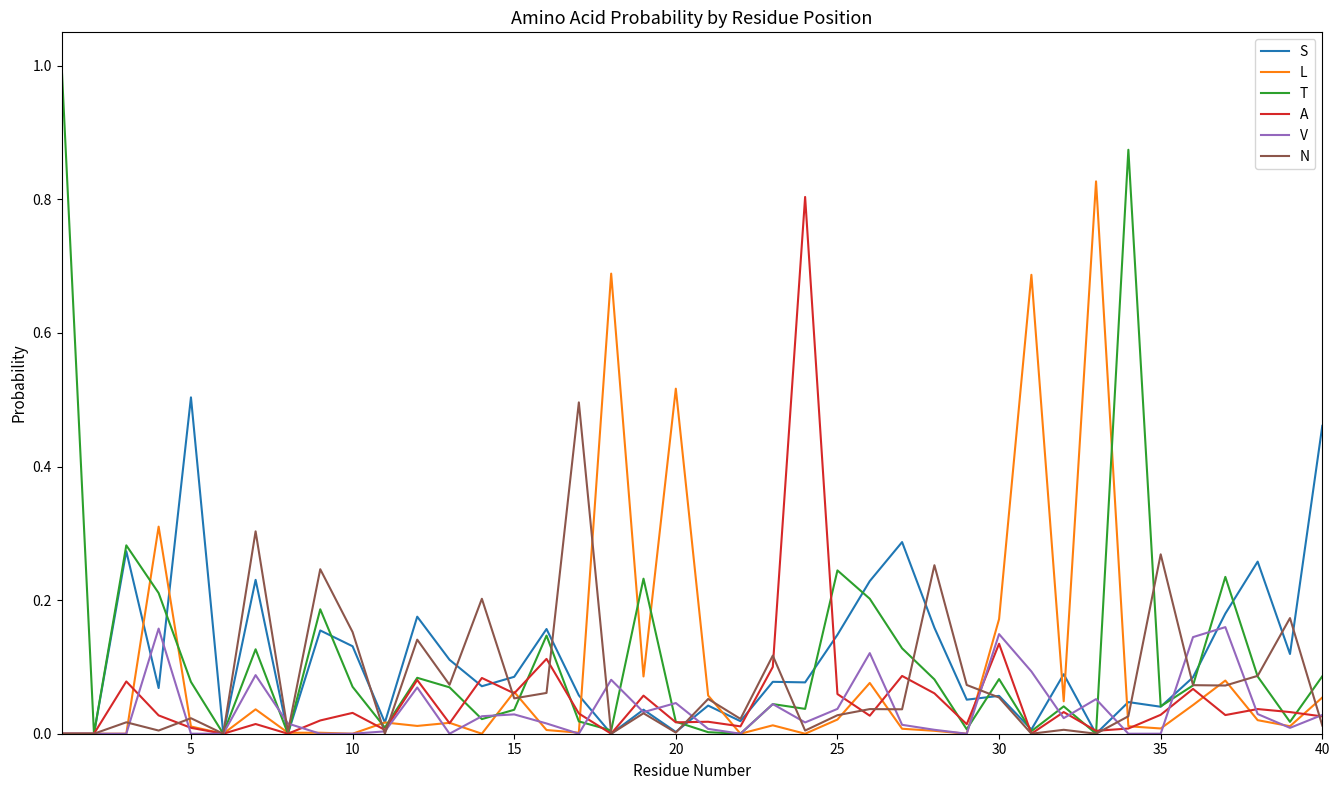

Which series has the widest spread of values?

T